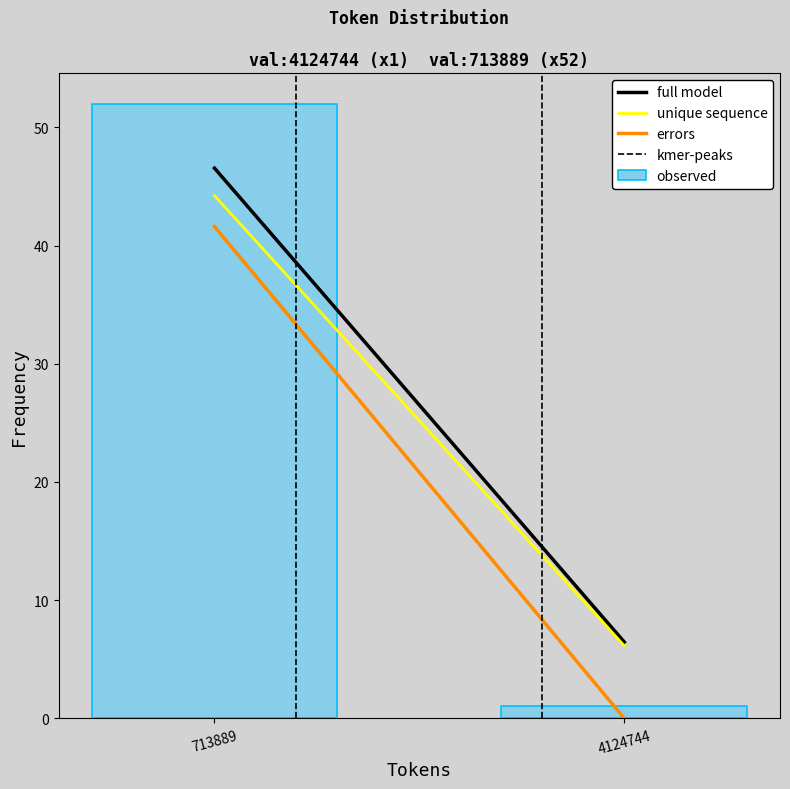

Reading left to right, what are all the values shown in this chart?

52	1